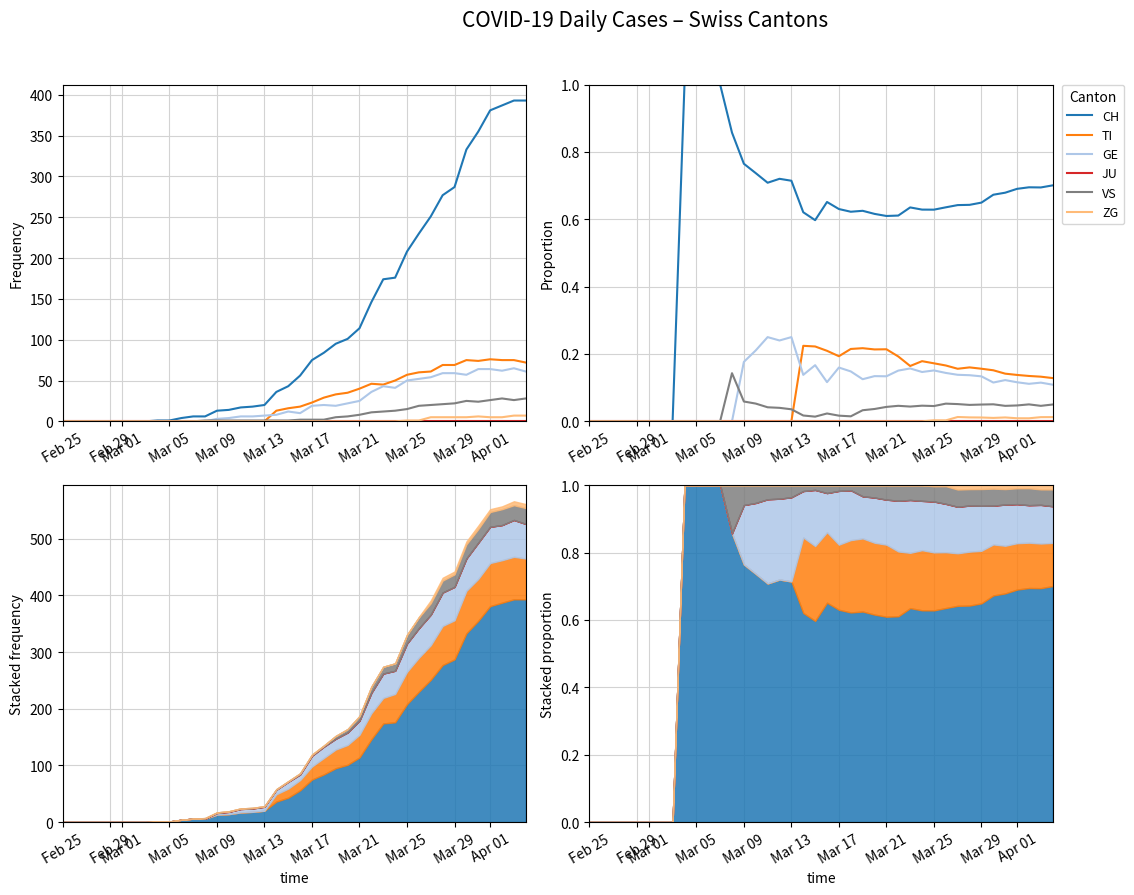

What is the difference between the maximum and minimum values in the CH series?

1.0